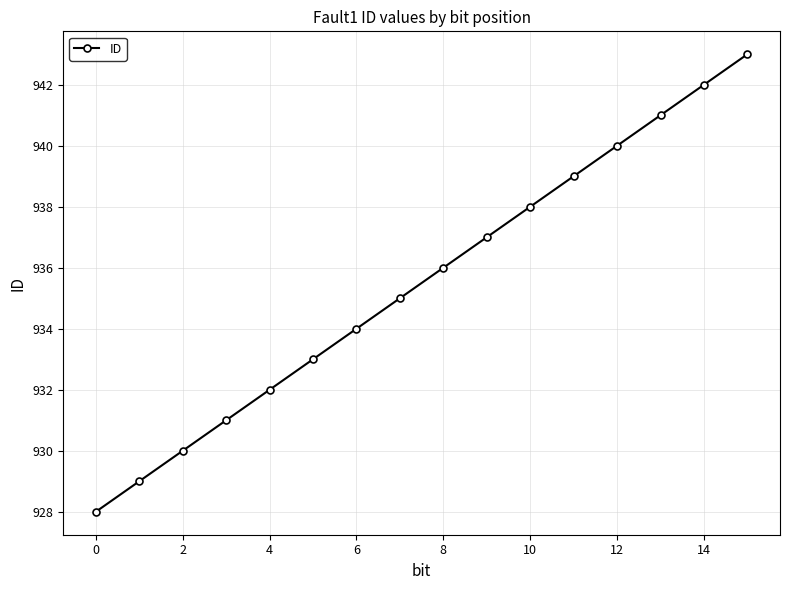

Reading left to right, transcribe all the data shown in this chart.

928	929	930	931	932	933	934	935	936	937	938	939	940	941	942	943